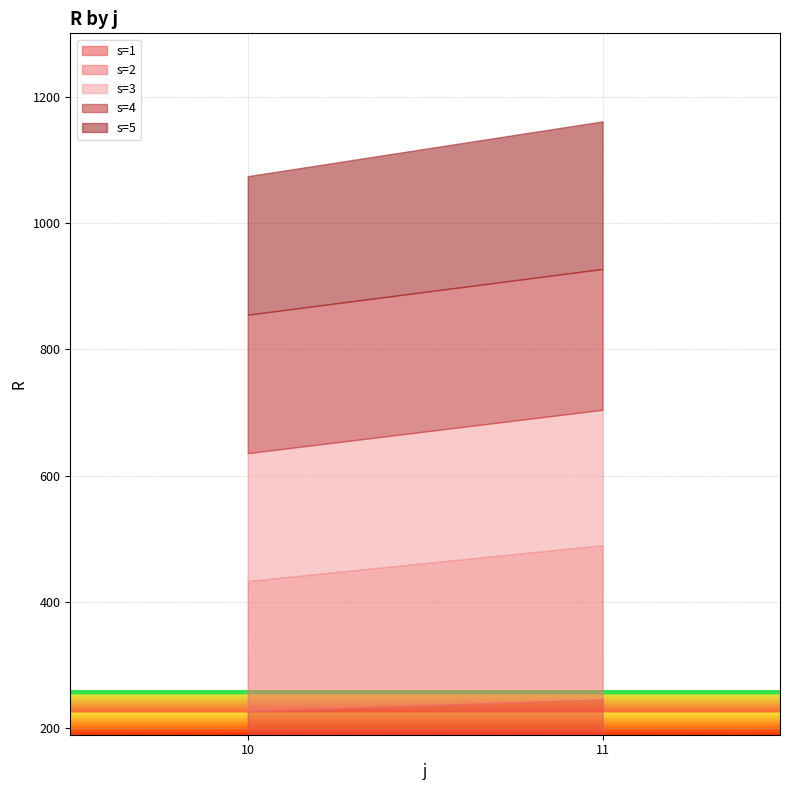

How many values in the s=5 series exceed 233?

1